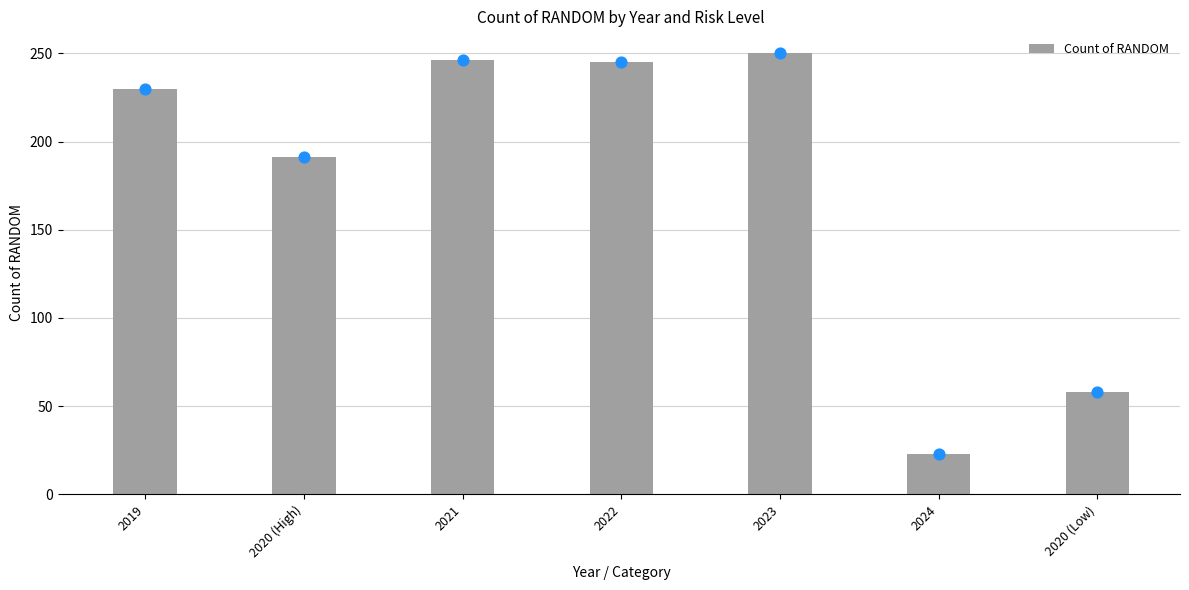

Approximately how many times larger is the value at 2022 compared to 2023?

1.0